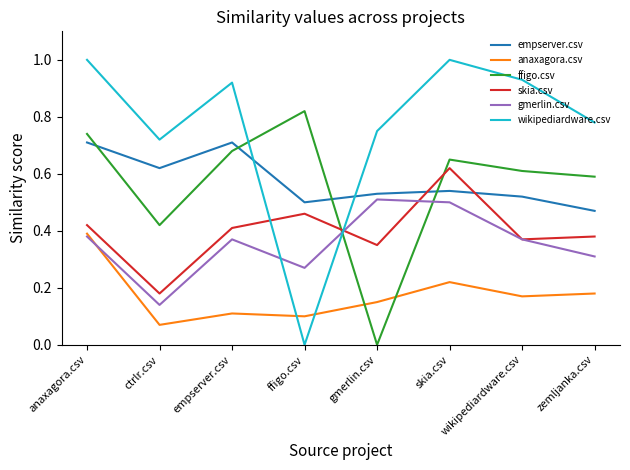

Which category has the lowest value in the ffigo.csv series?

gmerlin.csv